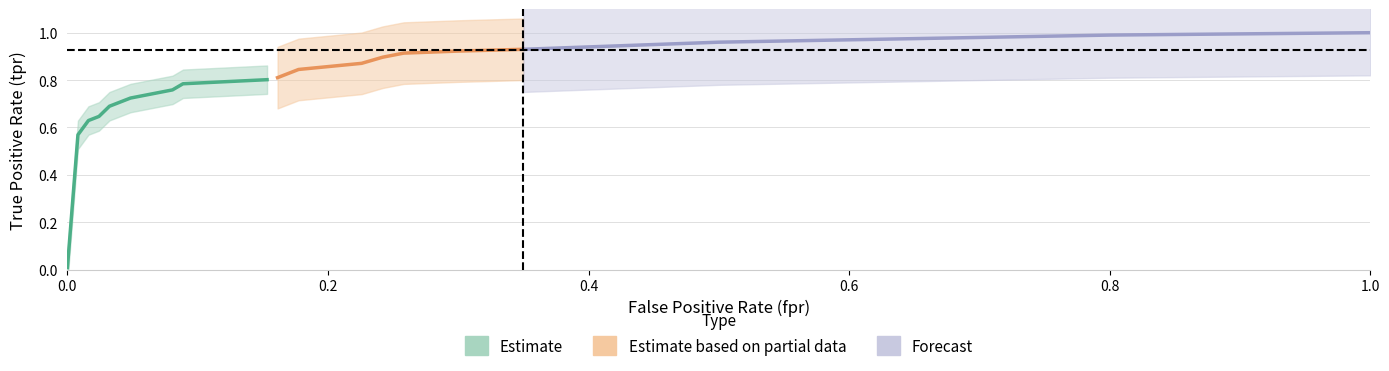

At which category is the sum across all series the highest?

29